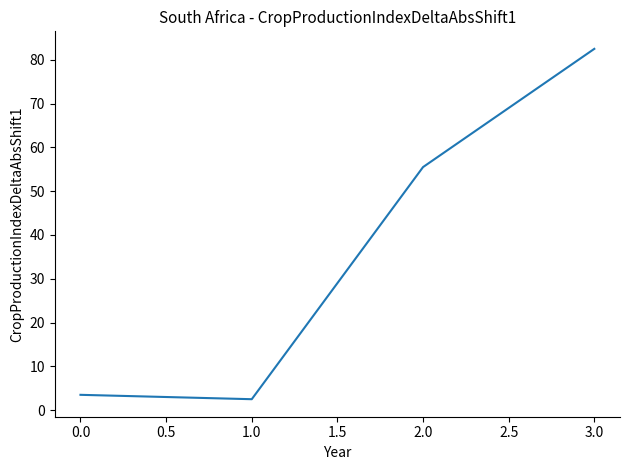

Reading right to left, list all the values displayed in this chart.

82.5	55.5	2.5	3.5